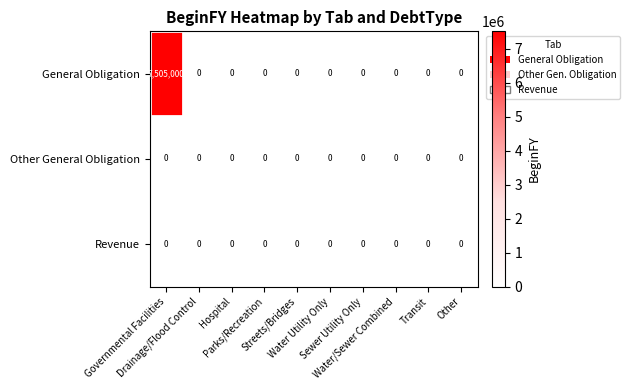

Which series has the widest spread of values?

General Obligation